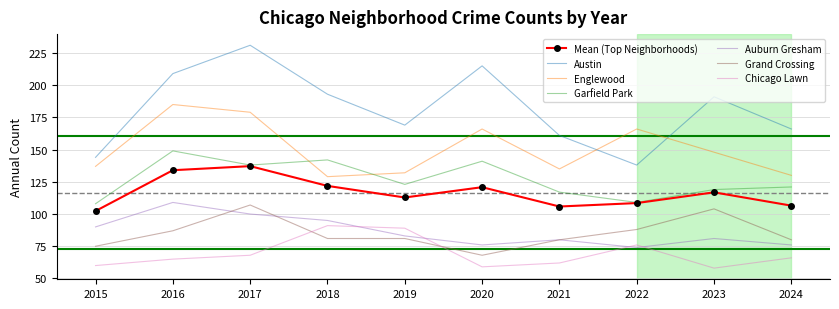

In Auburn Gresham, how many points are higher than both neighbors (excluding endpoints)?

3